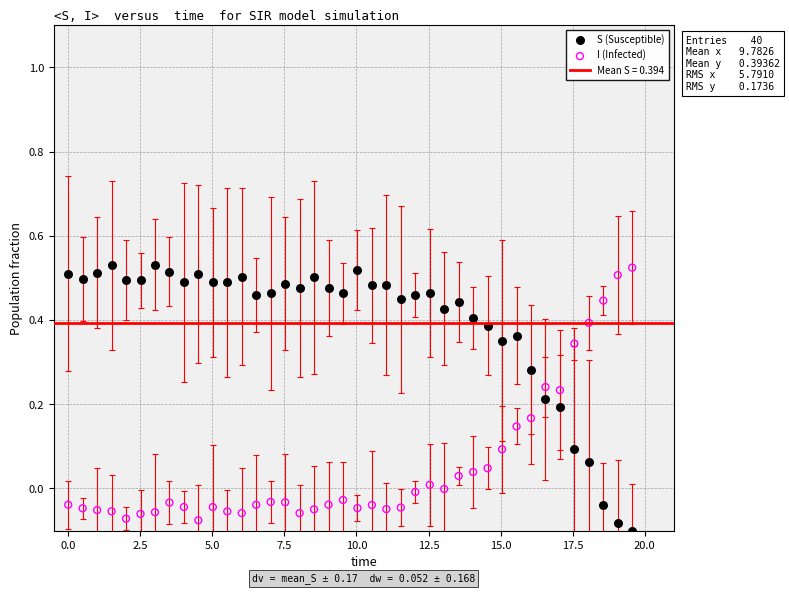

What is the X range (max minus min) for the scatter plot?

19.6